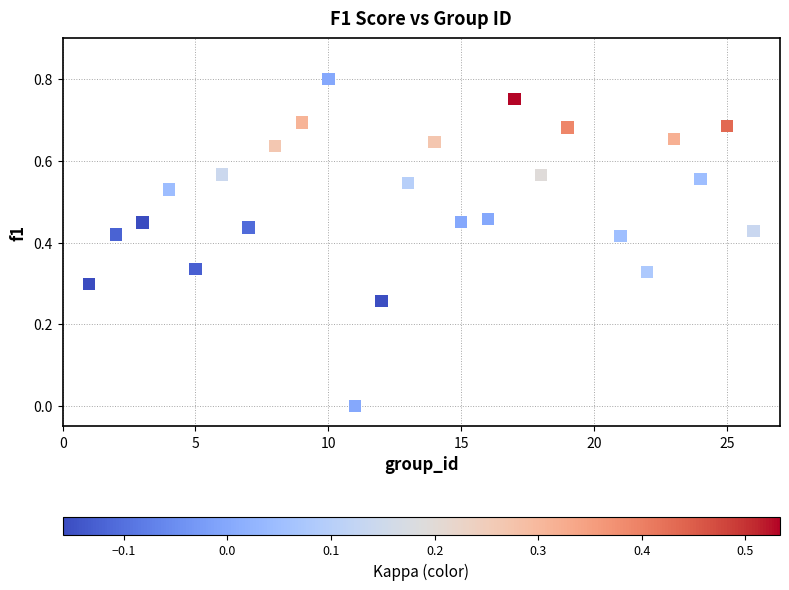

What is the range of X values (max minus min)?

25.0